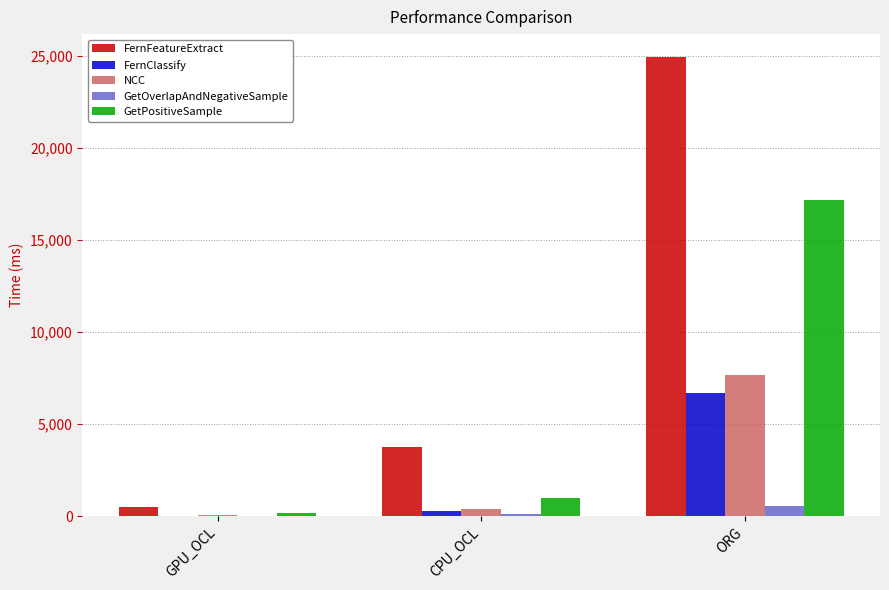

What is the total value across all series at GPU_OCL?

794.2